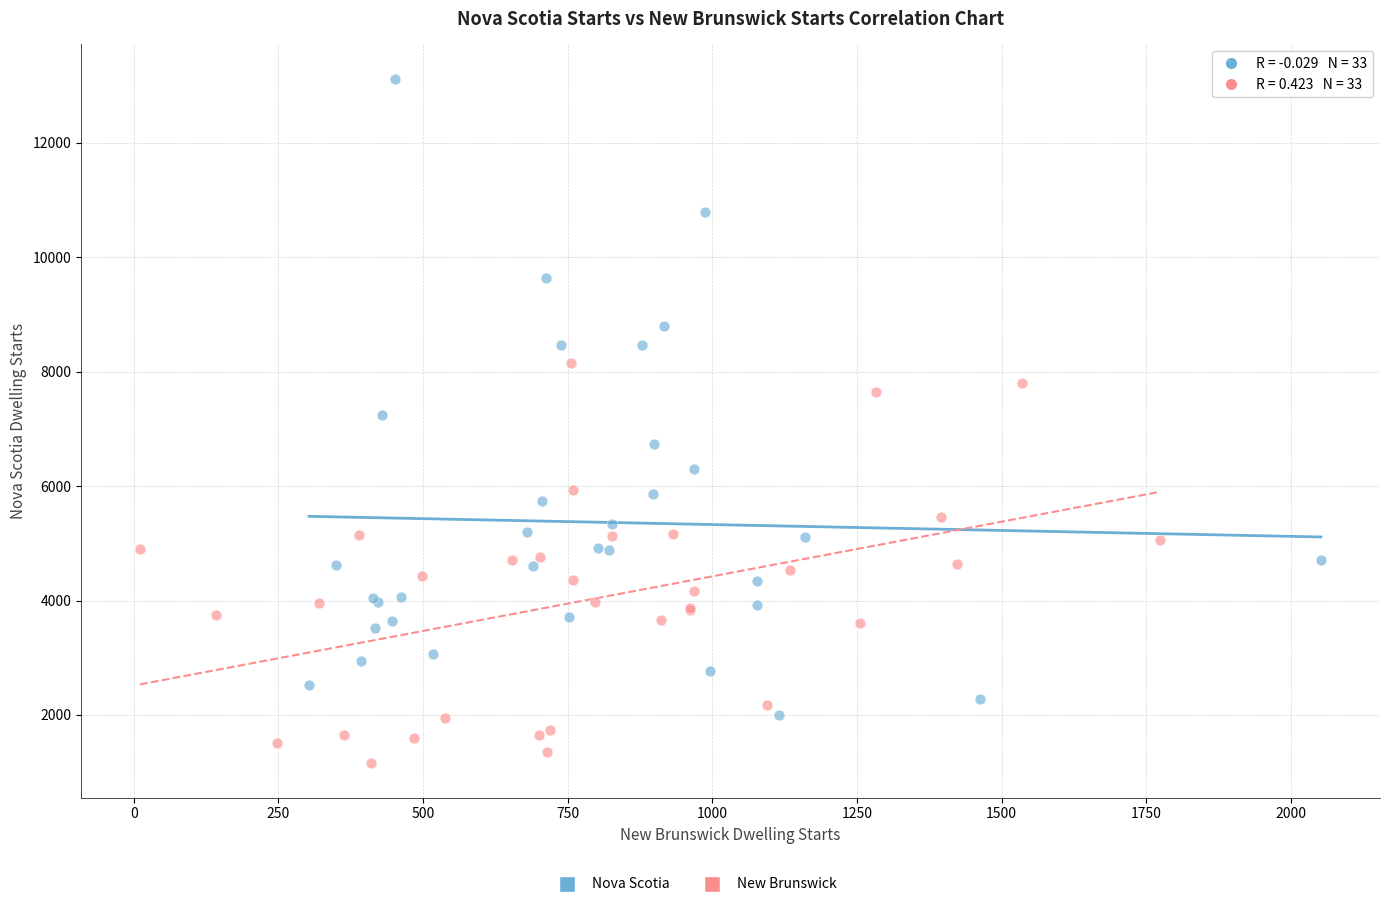

Which series has the largest Y range (max minus min)?

Nova Scotia